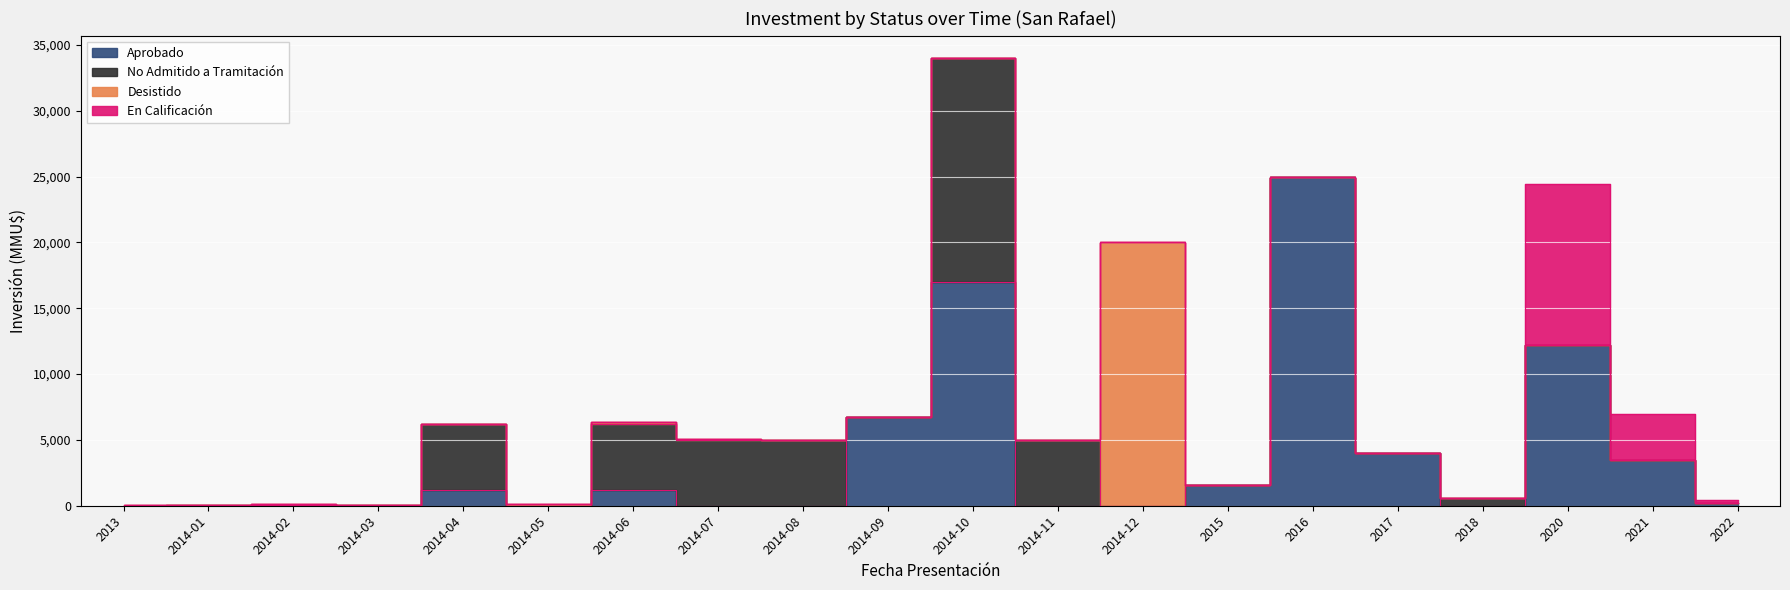

True or false: Aprobado and En Calificación intersect in this chart.

False